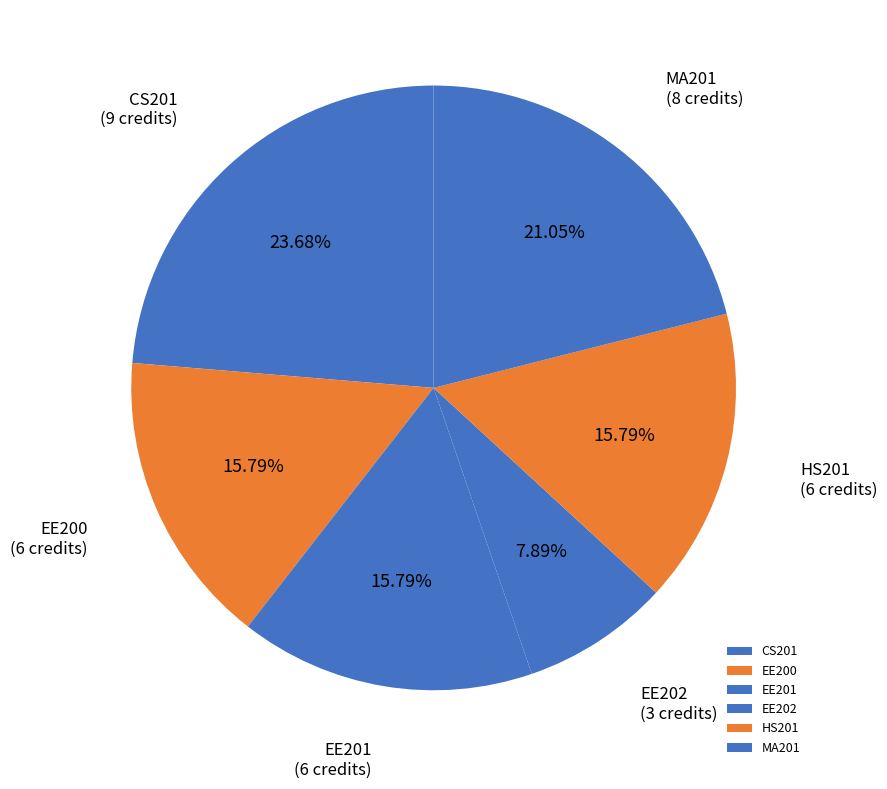

The CS201 slice represents 11% of the pie. True or false?

False